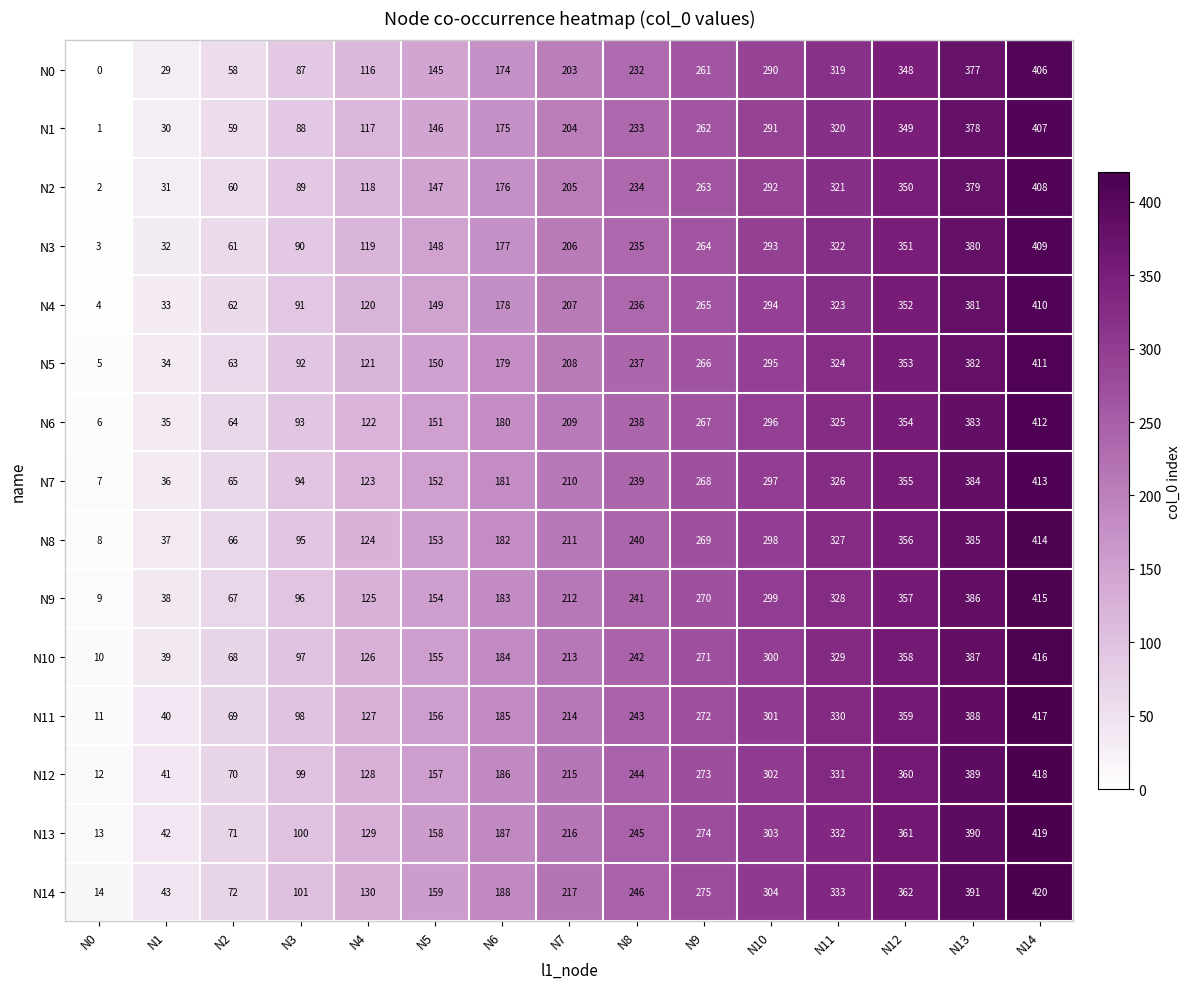

At which category is the sum across all series the highest?

N14